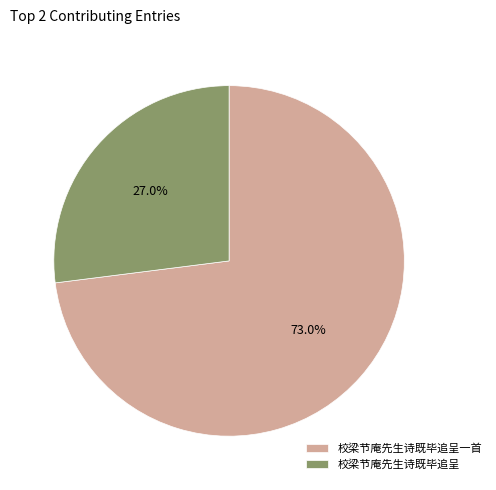

How much of the chart is everything except 校梁节庵先生诗既毕追呈一首?

27.0%